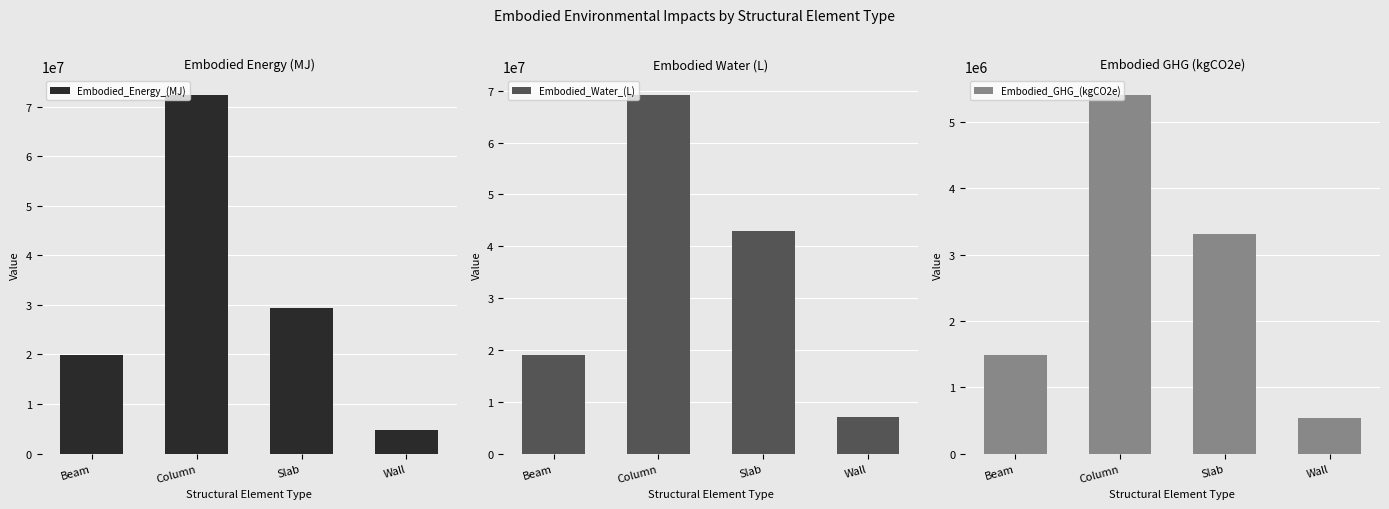

What is the difference between the Embodied_GHG_(kgCO2e) values at Slab and Beam?

1820271.4